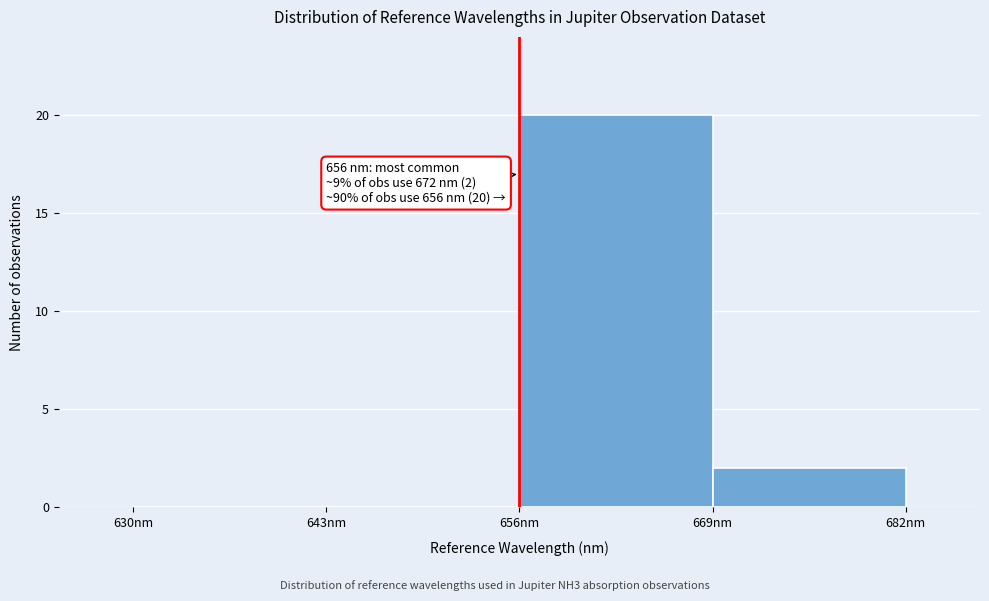

Which range on the x-axis has the tallest bar?

656 to 669